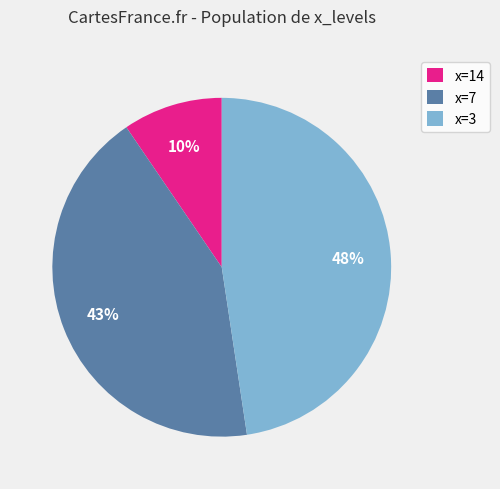

Does x=14 account for over 50% of the chart?

No